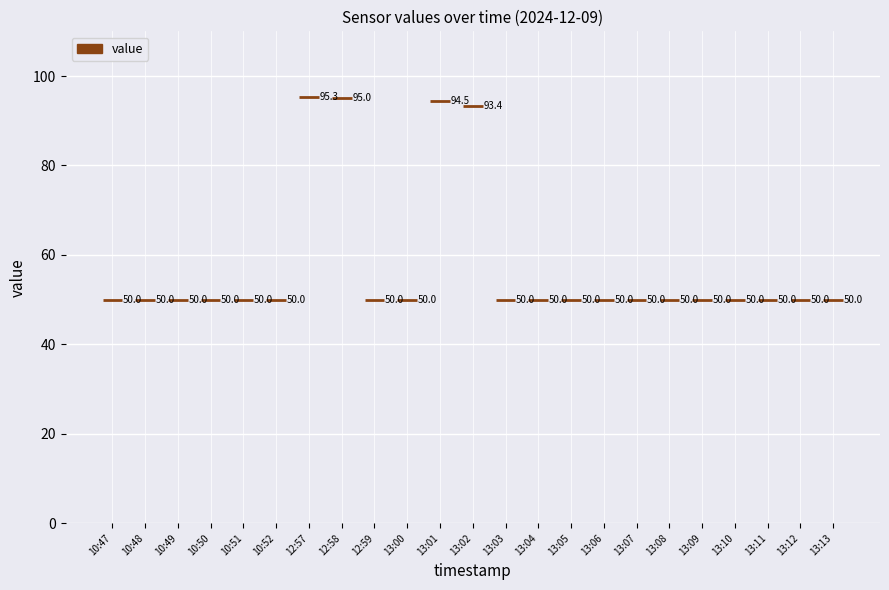

What is the difference between the maximum and minimum values?

45.3